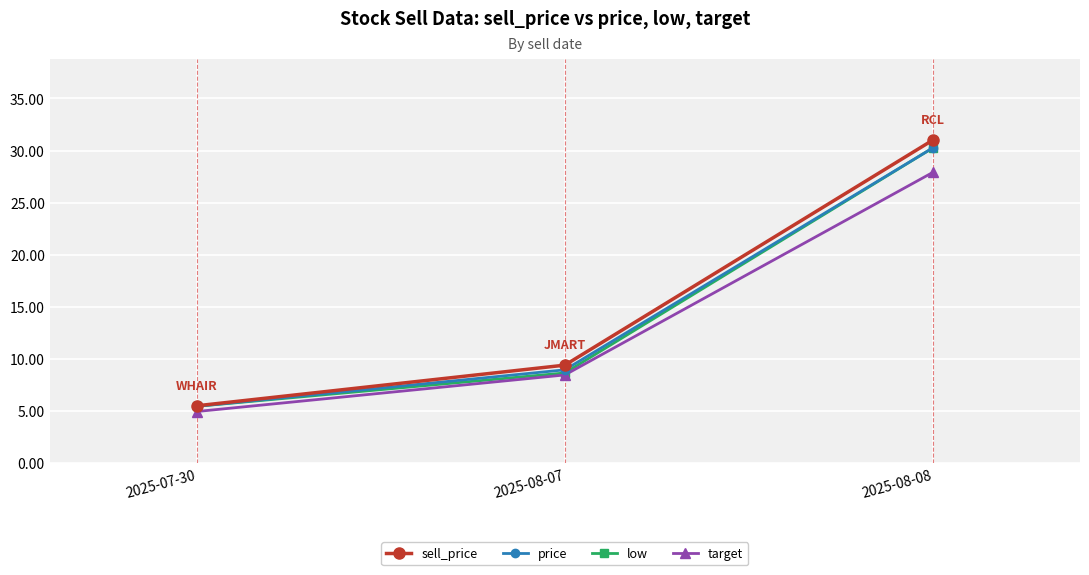

At which label does target reach its peak?

2025-08-08